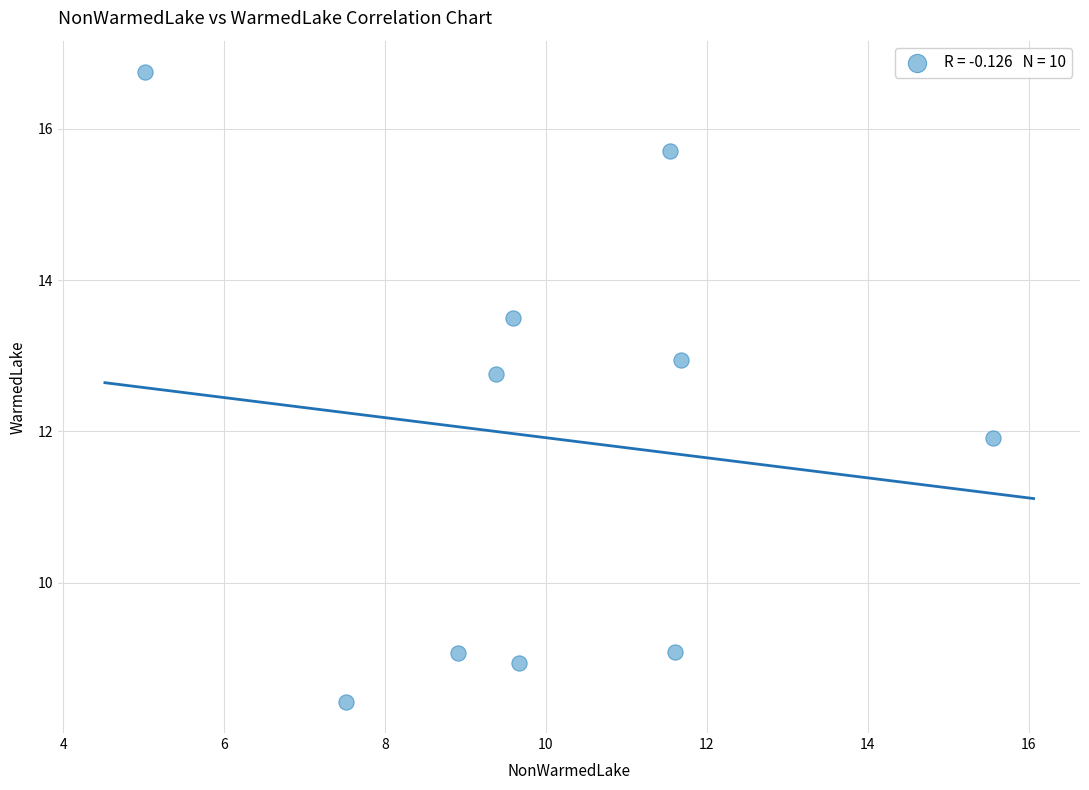

What Y value in the scatter plot is closest to 12?

11.9